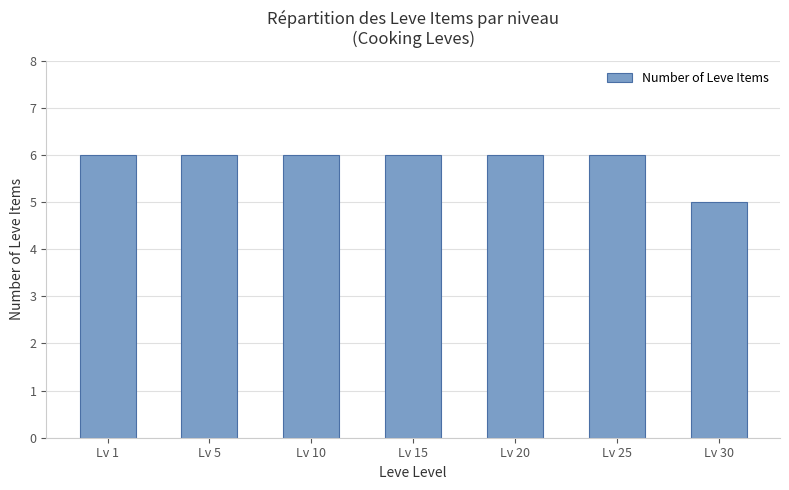

What is the greatest value displayed?

6